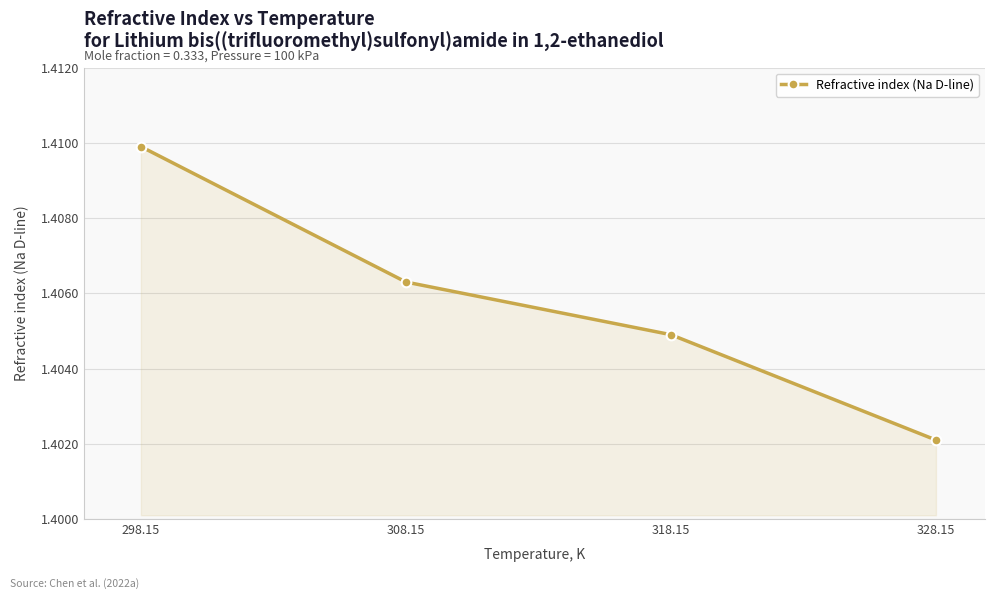

What is the label of the 2nd point from the left?

308.15